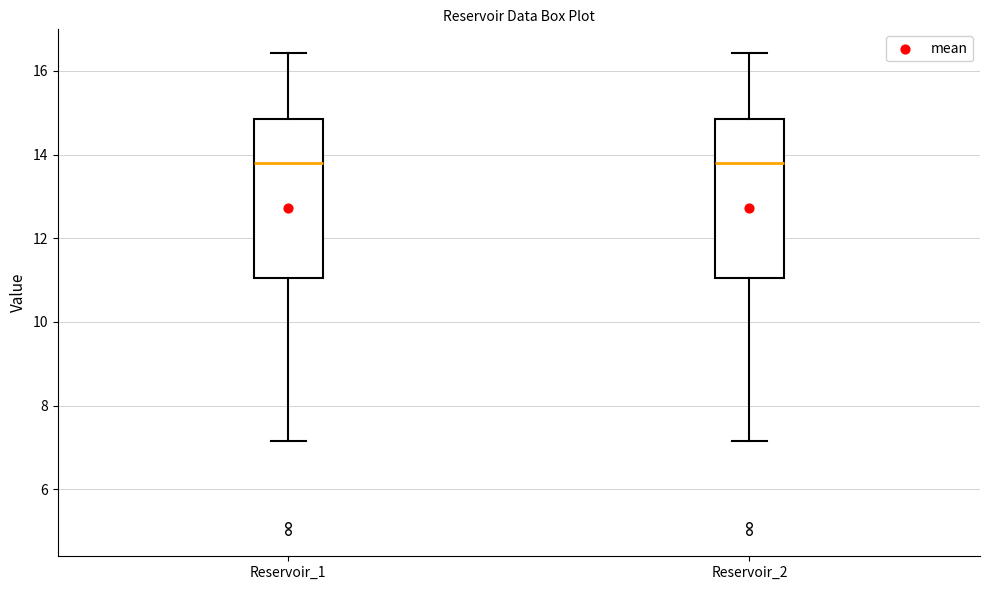

Reading left to right, transcribe this box plot: for each box, give where its median line is, the range the box spans, and where its two whiskers end, as read against the y-axis. The values are not printed on the chart, so give them approximately, as read against the axis.

Reservoir_1: median 13.8, box 11.0 to 14.8, whiskers 7.2 to 16.4
Reservoir_2: median 13.8, box 11.0 to 14.8, whiskers 7.2 to 16.4